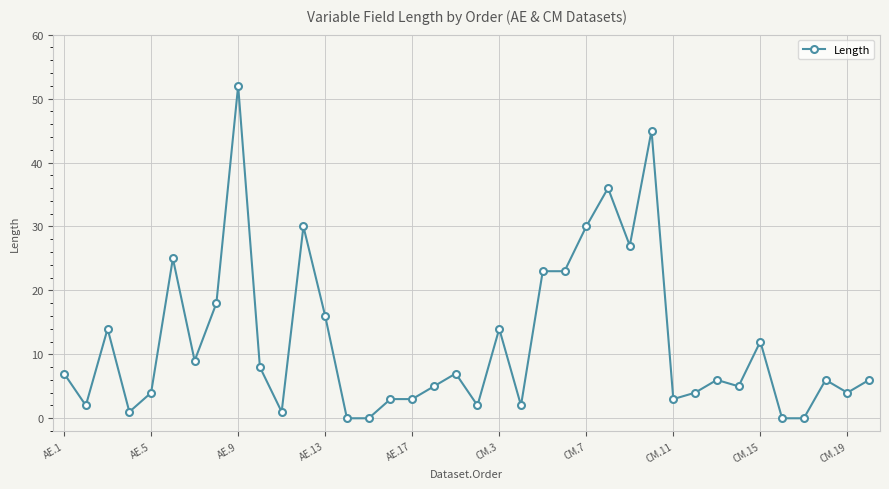

What is the value of the 19th point from the left?

7